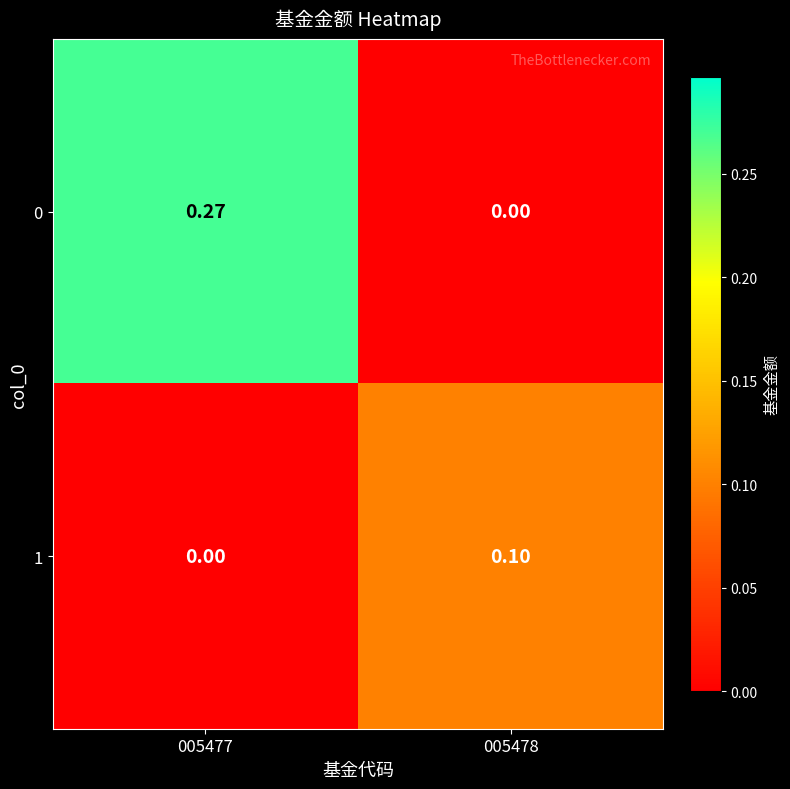

Is the value of 0 at 005478 greater than the value of 1 at 005478?

No